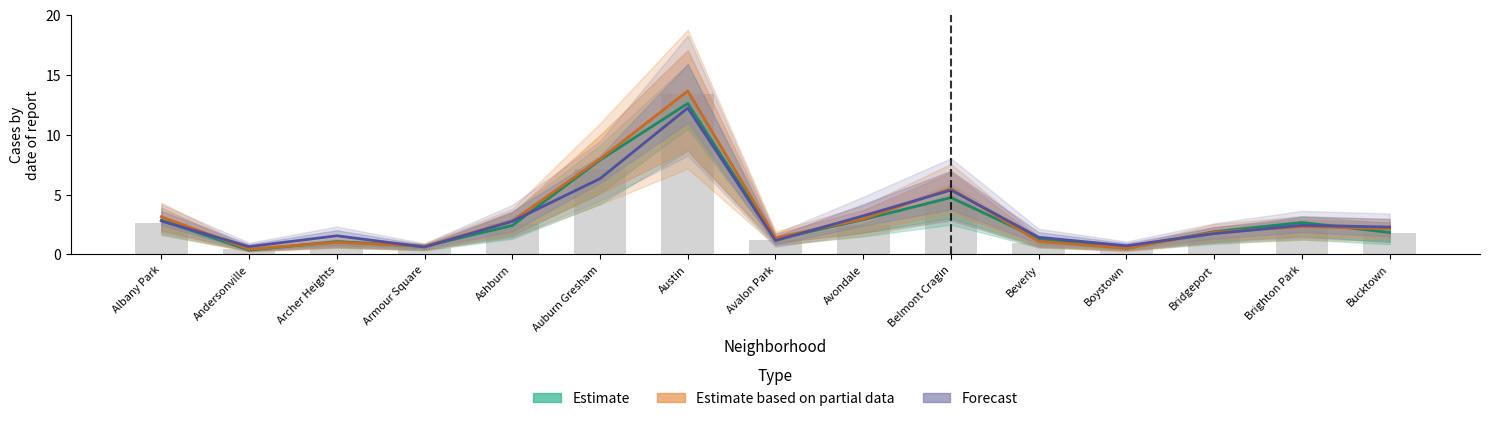

Is the value of Estimate based on partial data at Avondale greater than the value of Estimate at Brighton Park?

Yes